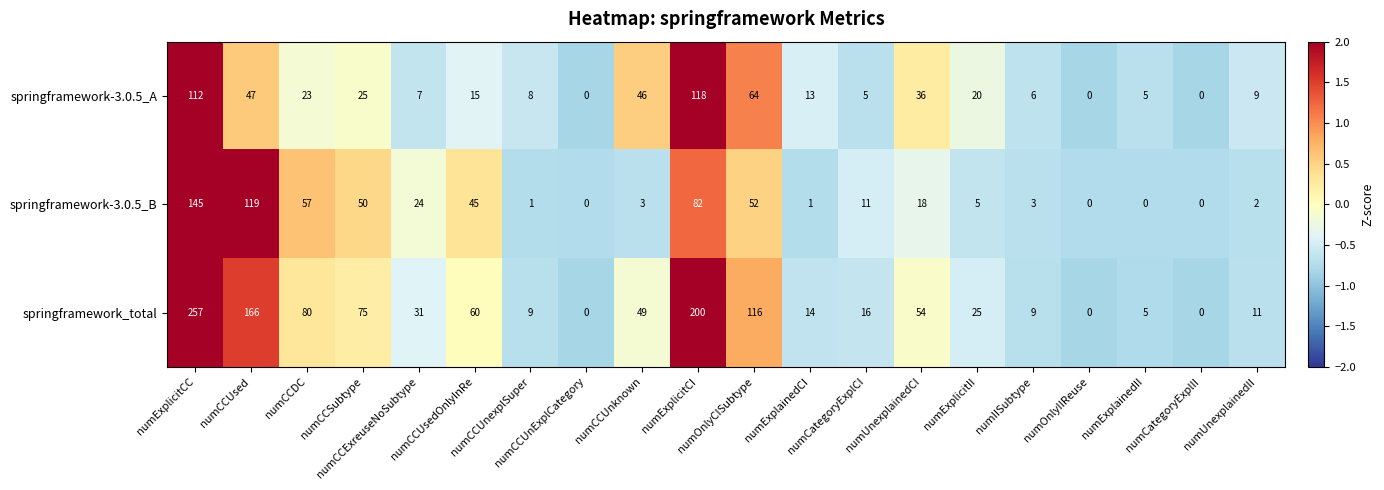

What is the total value across all series at numUnexplainedCI?

108